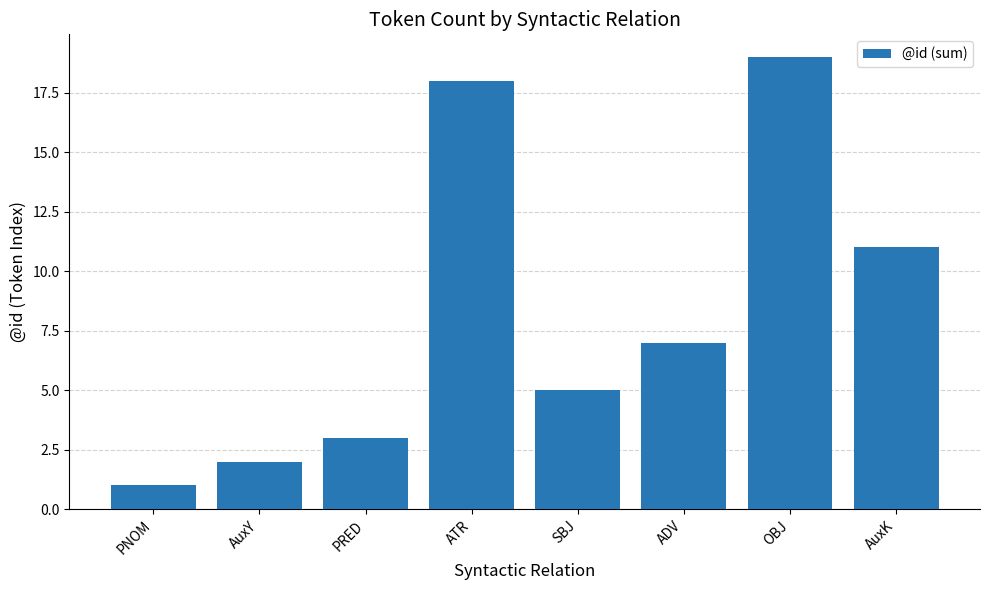

Reading right to left, extract all data points from this chart.

AuxK=11	OBJ=19	ADV=7	SBJ=5	ATR=18	PRED=3	AuxY=2	PNOM=1